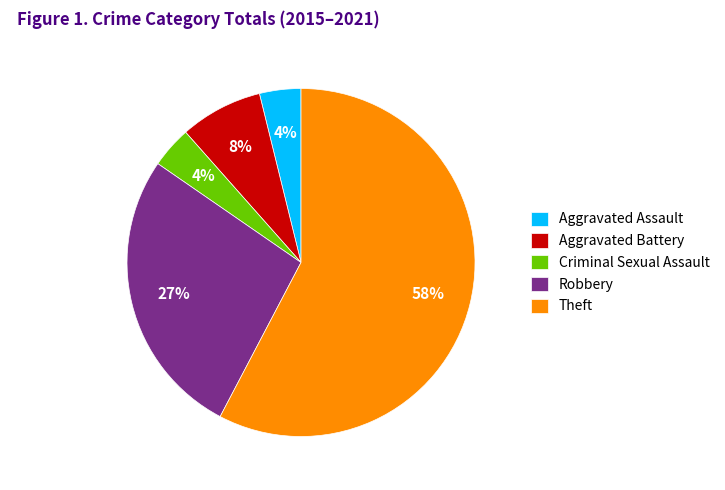

To the nearest percent, what is the combined percentage of Aggravated Assault and Criminal Sexual Assault?

8%